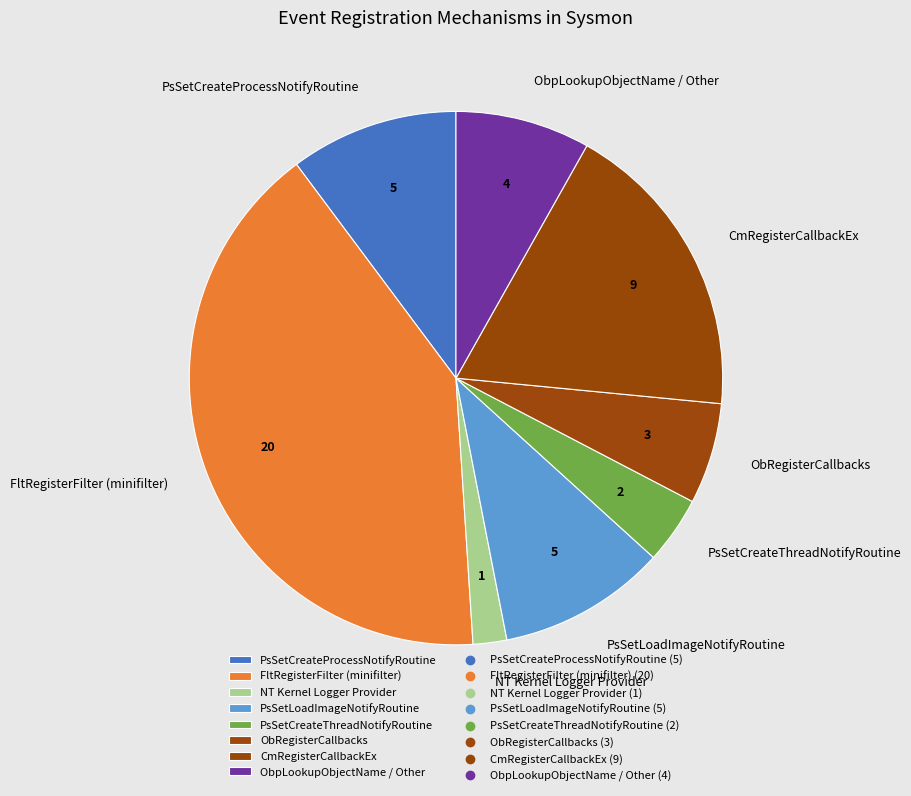

True or false: ObRegisterCallbacks accounts for 12% of the total.

False